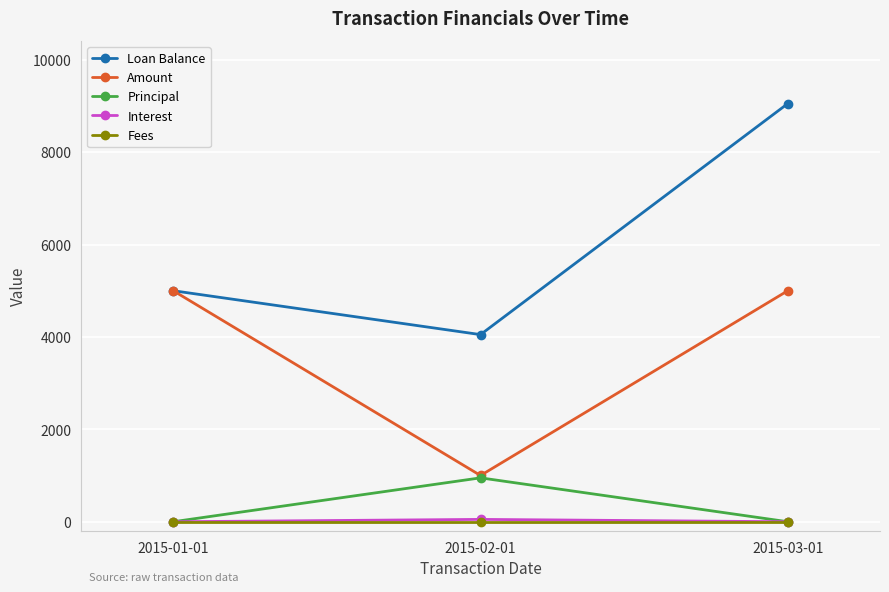

Count the number of categories in the chart.

3